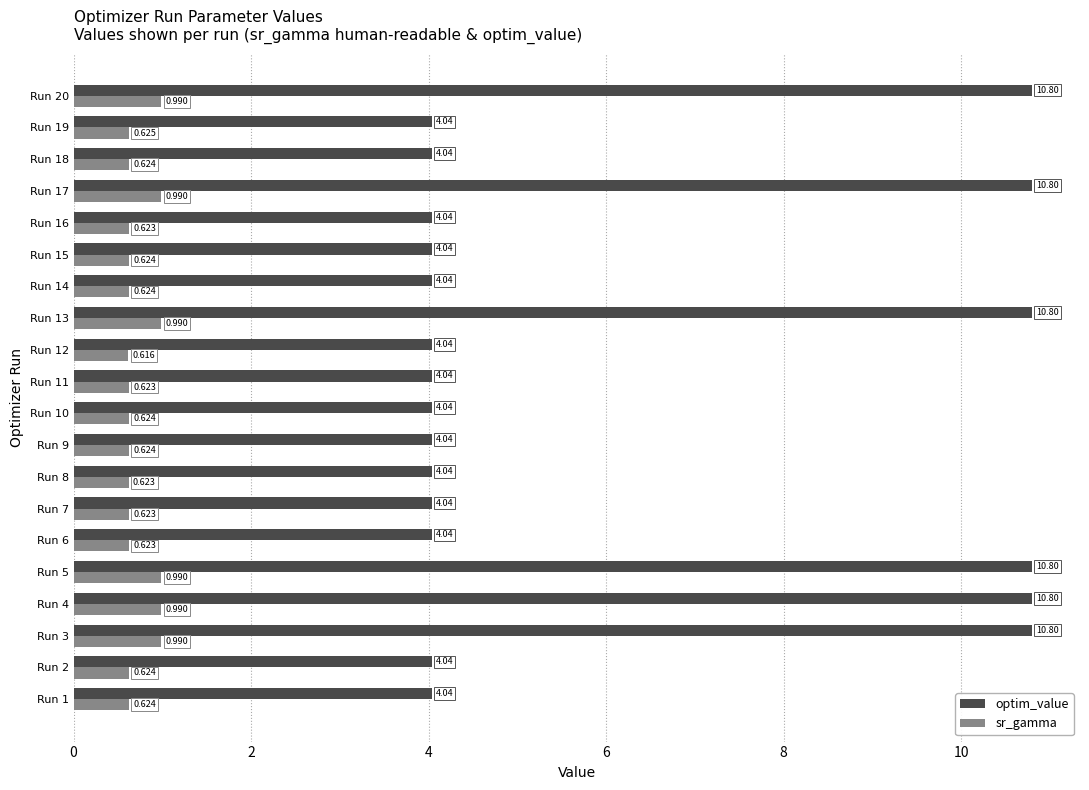

Which series has the widest spread of values?

optim_value